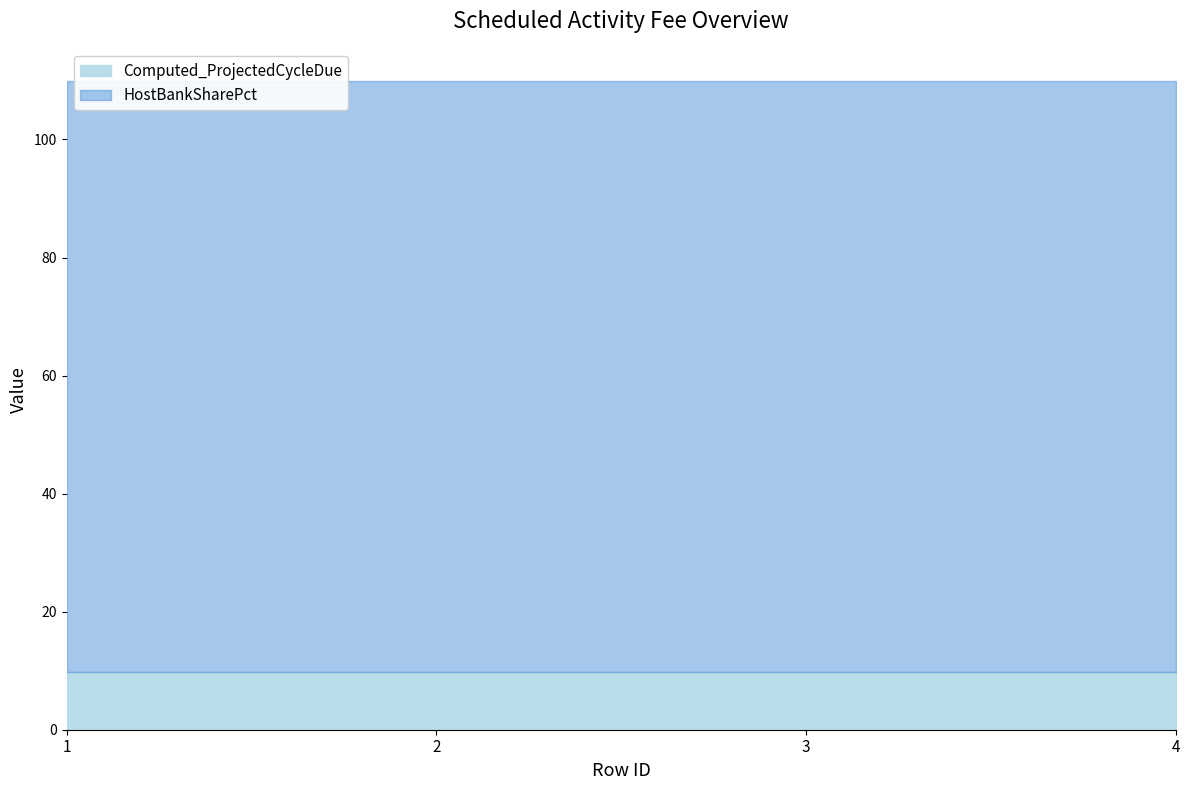

How many lines are shown in the chart?

2